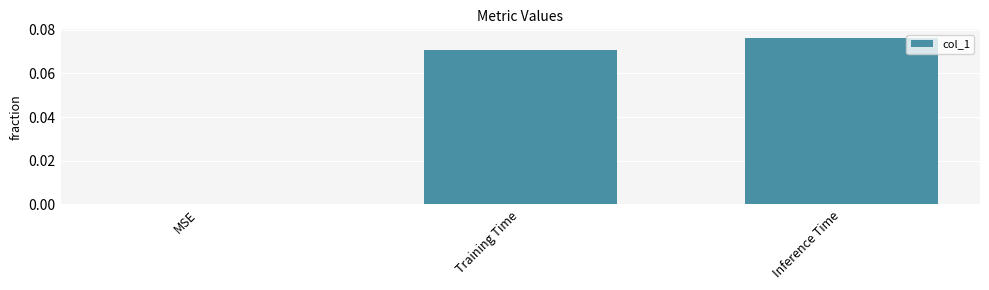

What is the change in value from MSE to Training Time?

+0.1